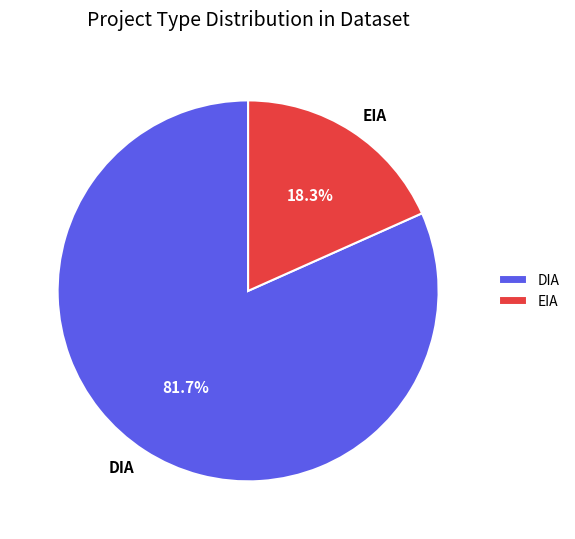

Does DIA account for over 50% of the chart?

Yes